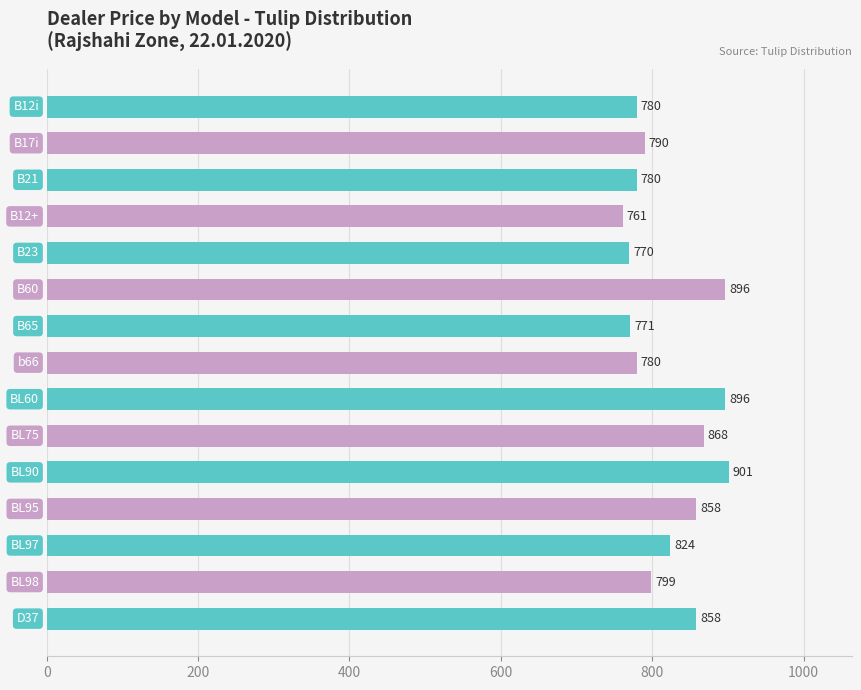

What is the value of the 1st bar from the top?

779.9